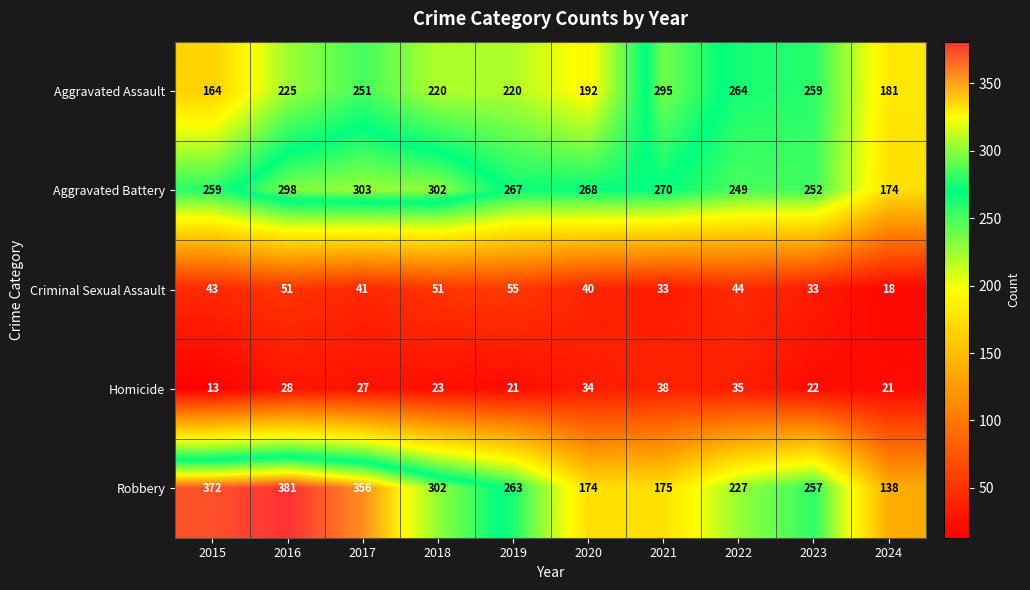

Which series has the largest range (max minus min)?

Robbery